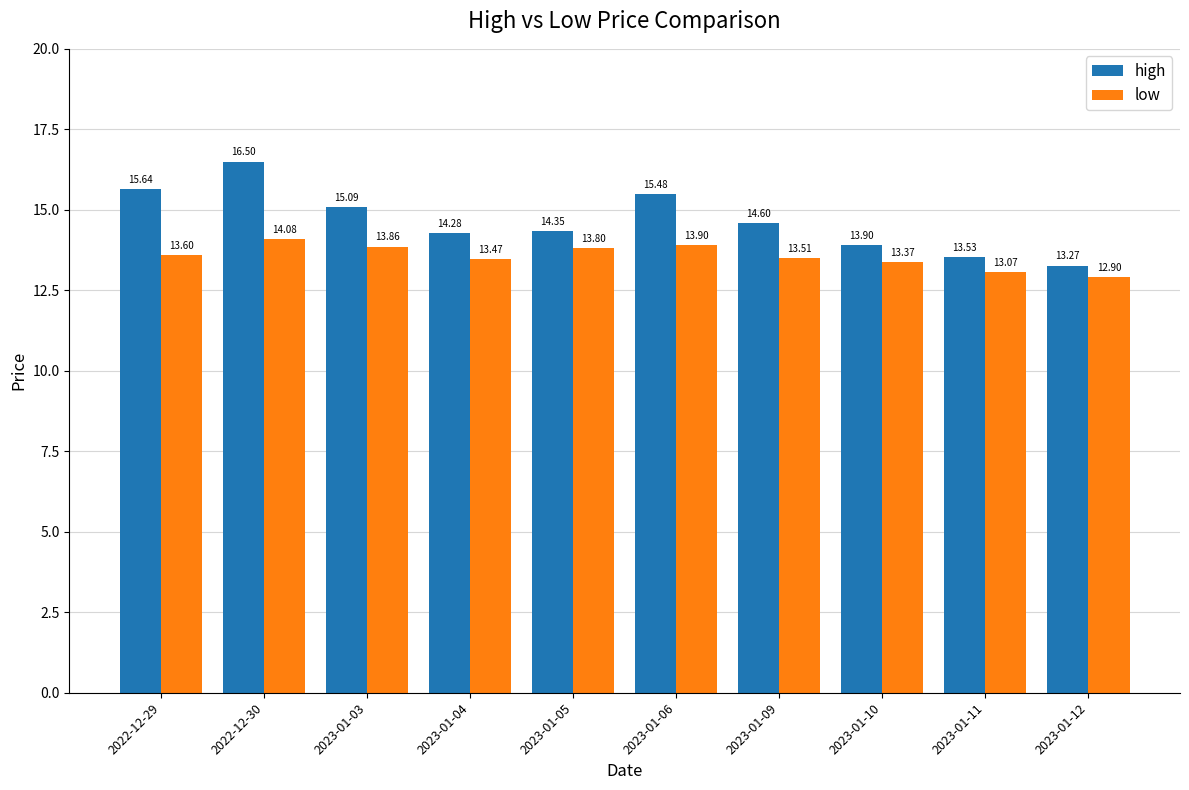

How many data points in high are less than 14?

3